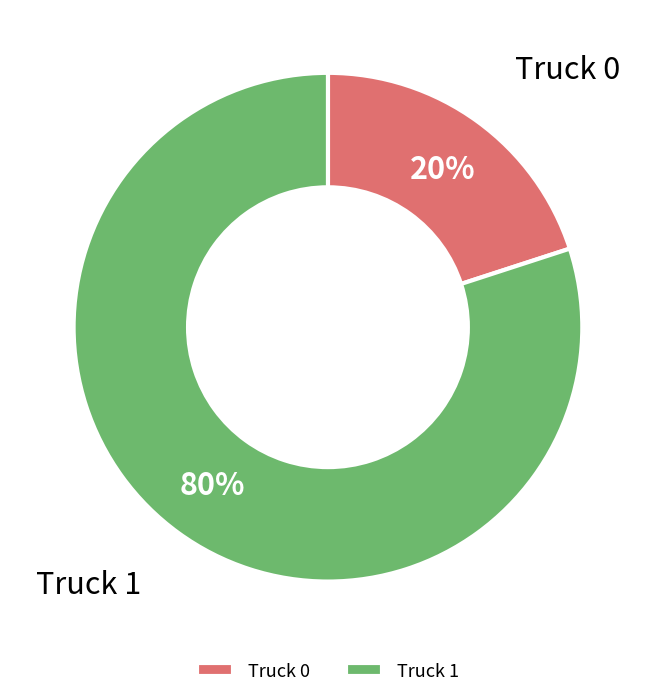

Which has a higher value, Truck 0 or Truck 1?

Truck 1